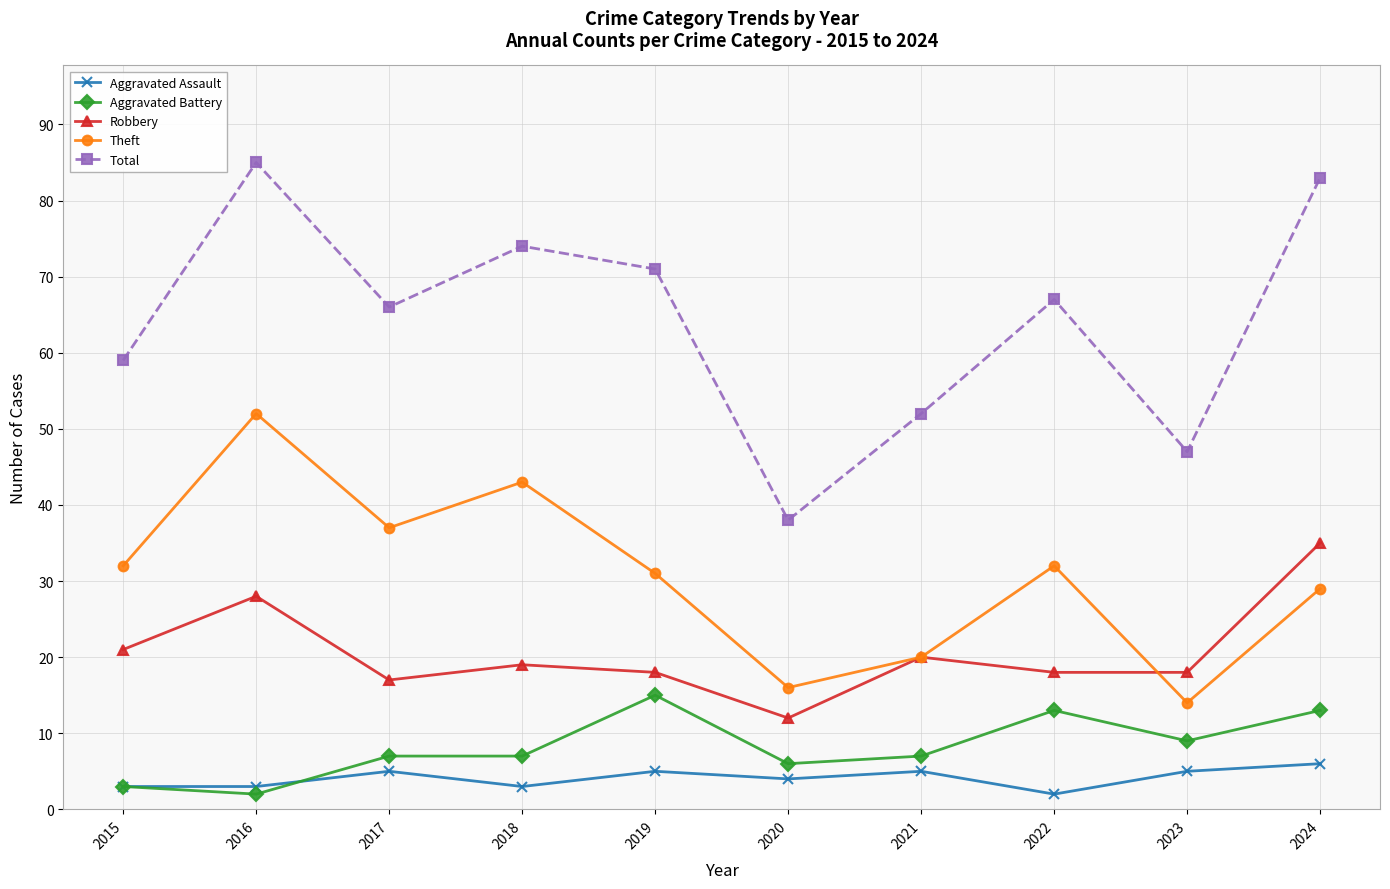

What is the spread (max minus min) of values at 2023?

42